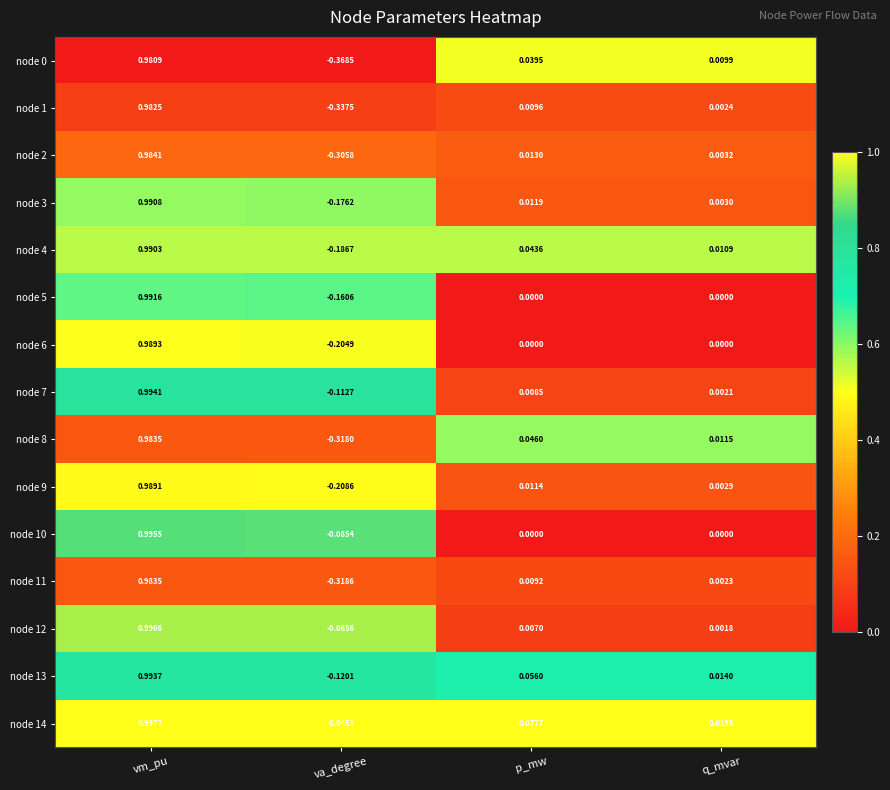

Rank the categories by node 13 value from lowest to highest.

va_degree, q_mvar, p_mw, vm_pu